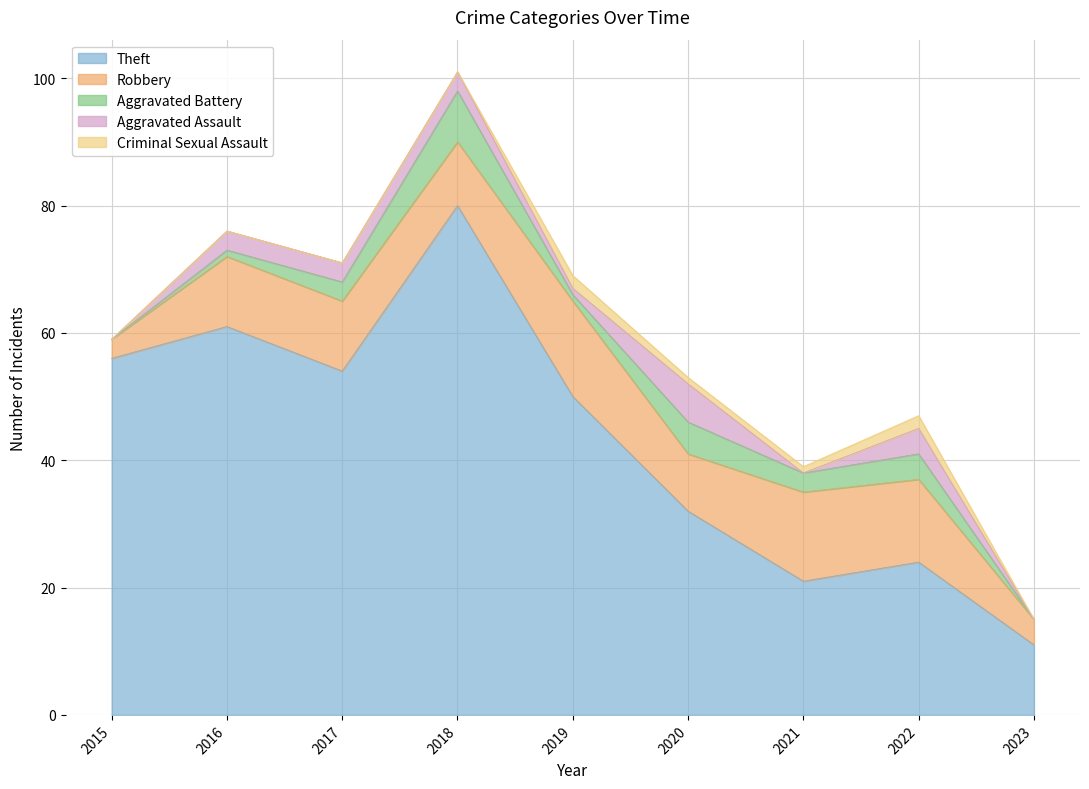

At how many categories does at least one series exceed 7?

9